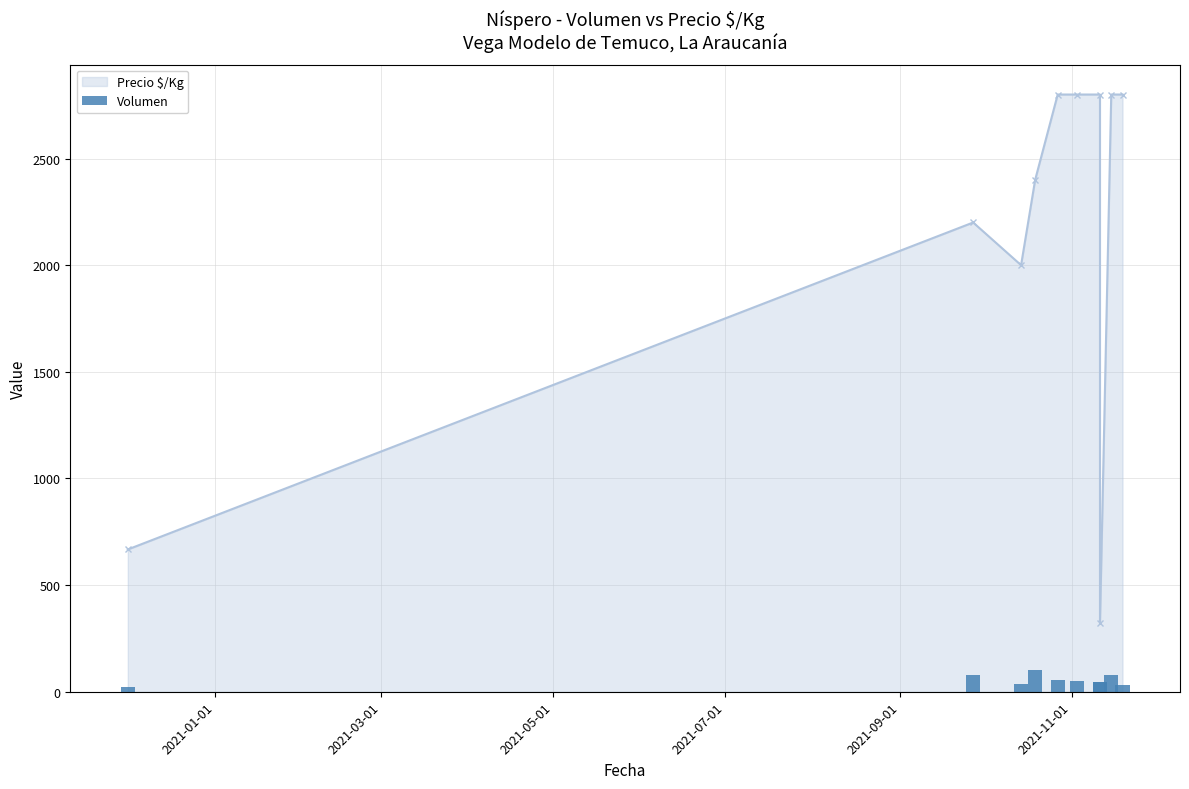

Does the chart contain any negative values?

No